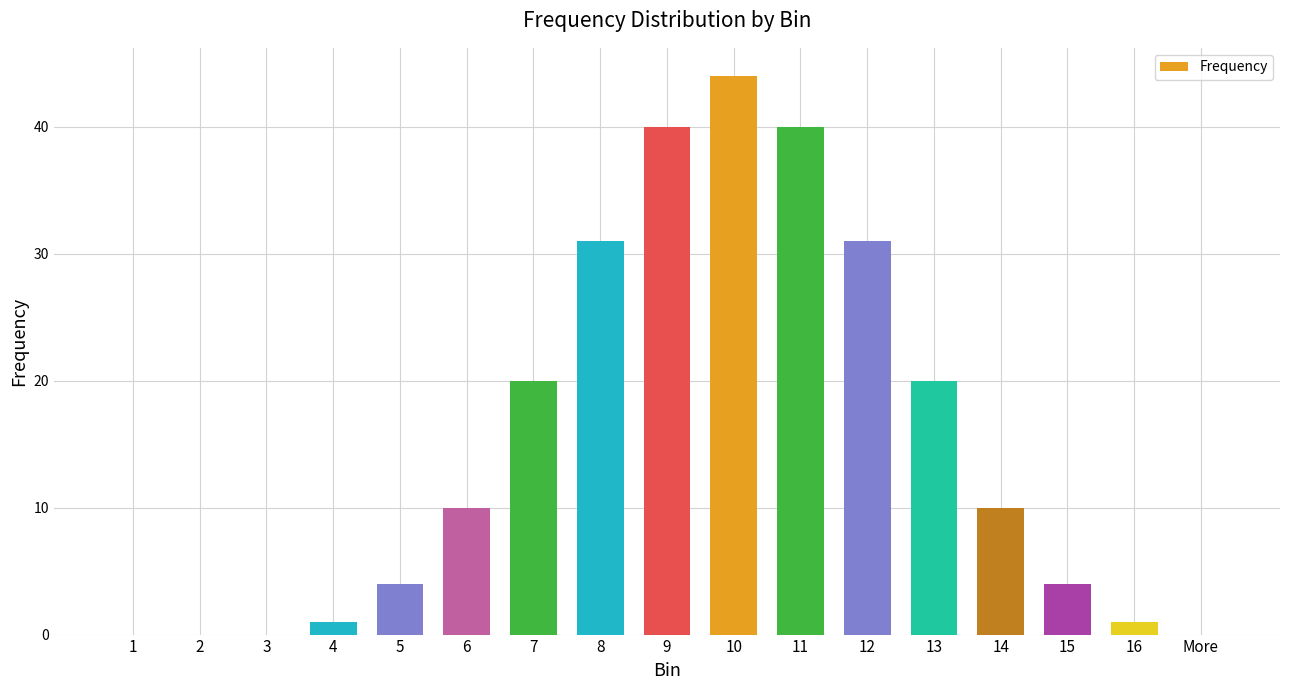

What value does the data have at 14, to the nearest 5?

10